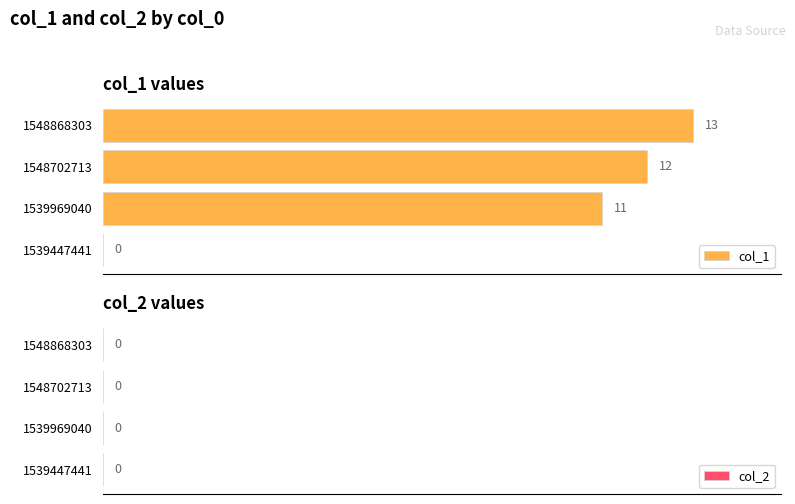

Between 1539969040 and 1539447441, which is larger?

1539969040